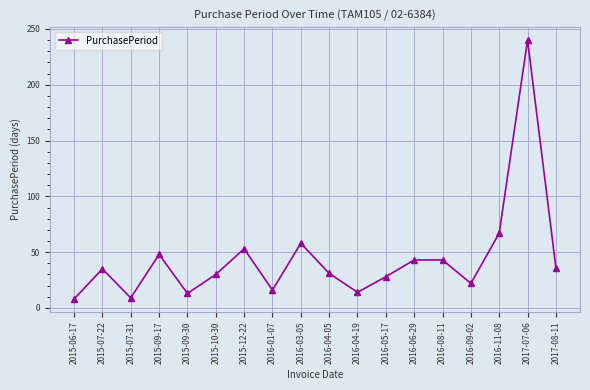

True or false: the data shows 16 at 2016-01-07.

True